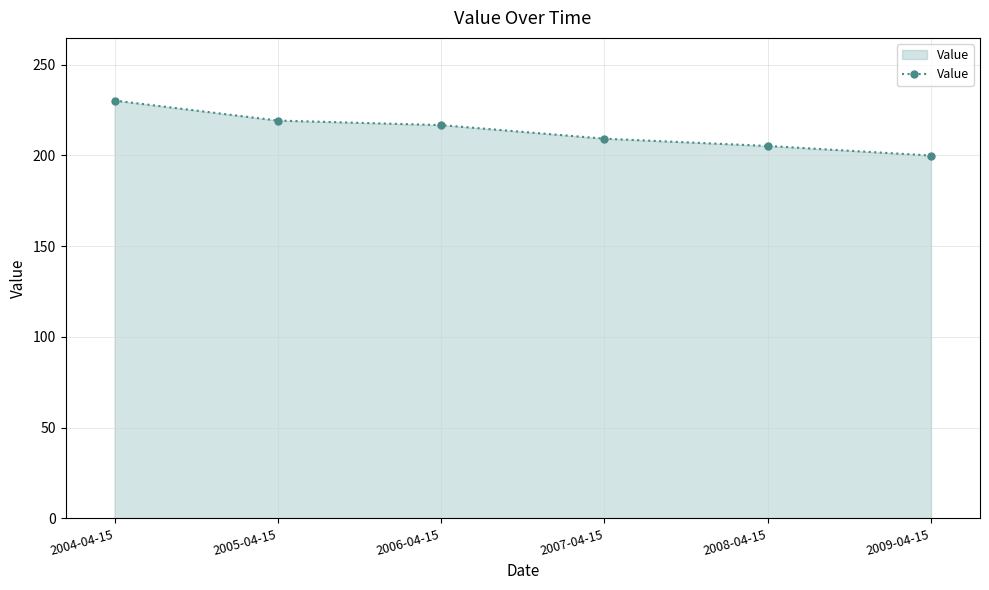

What is the difference between the maximum and minimum values?

30.3